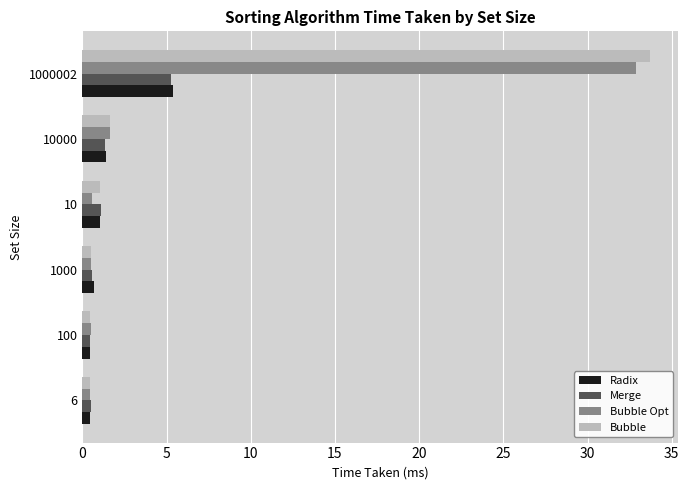

Is it true that Bubble equals 0.5 at 1000?

True